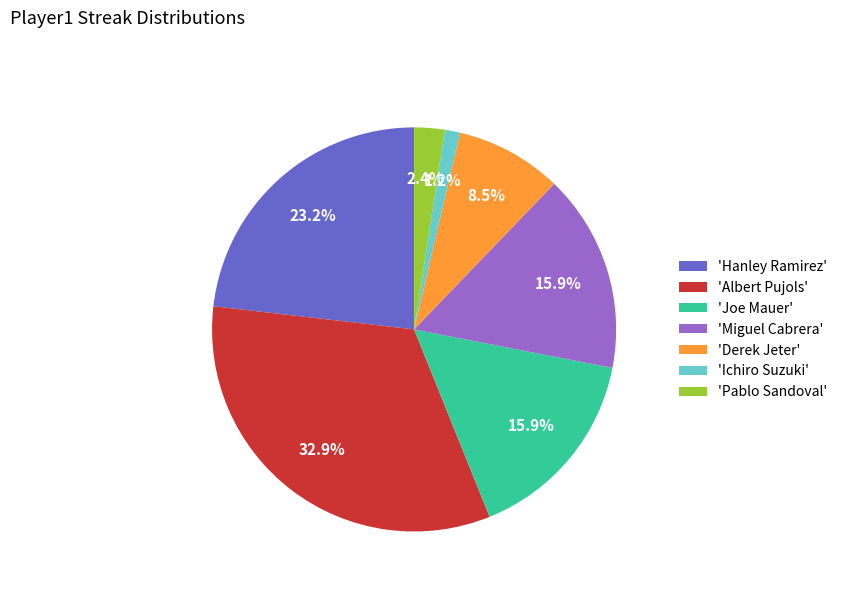

Which category has the biggest portion of the pie?

'Albert Pujols'